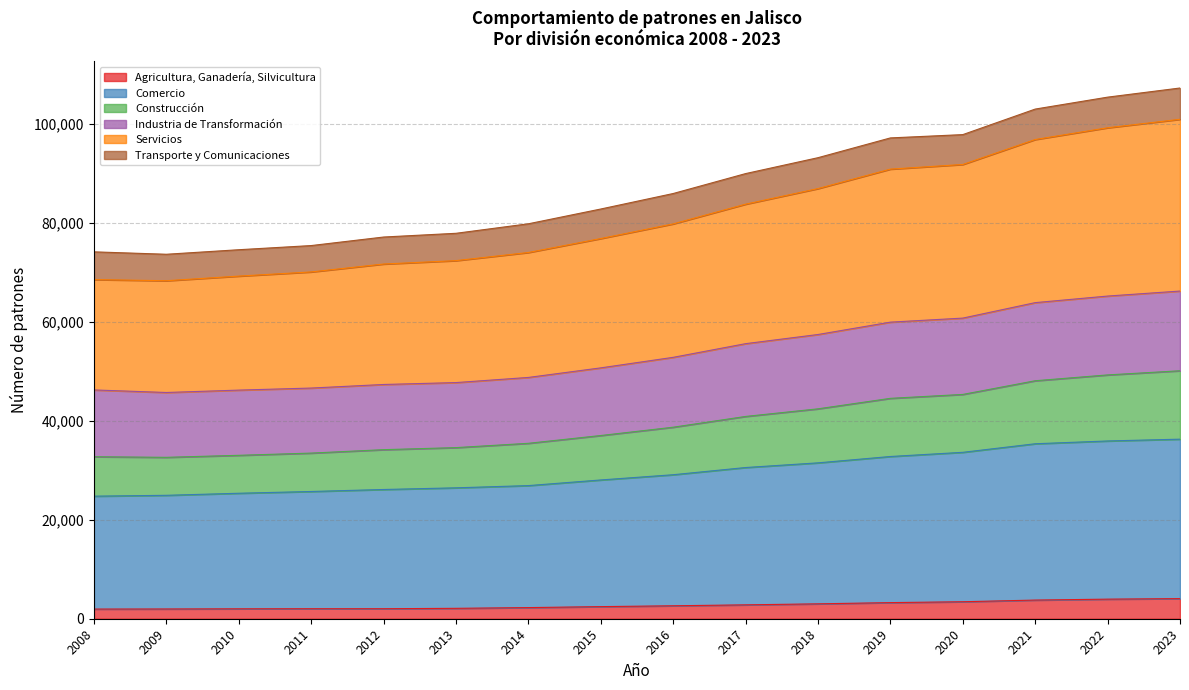

Between 2018 and 2009, which is larger?

2018